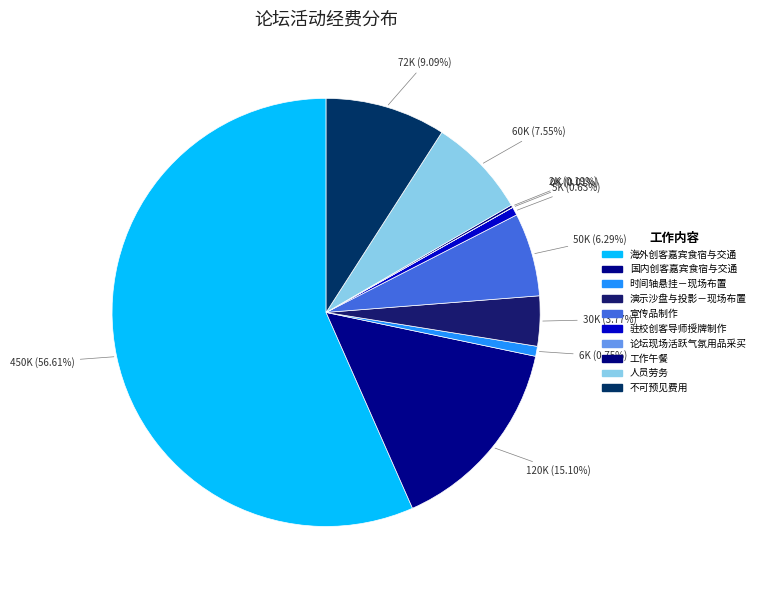

How many segments does this pie chart have?

10